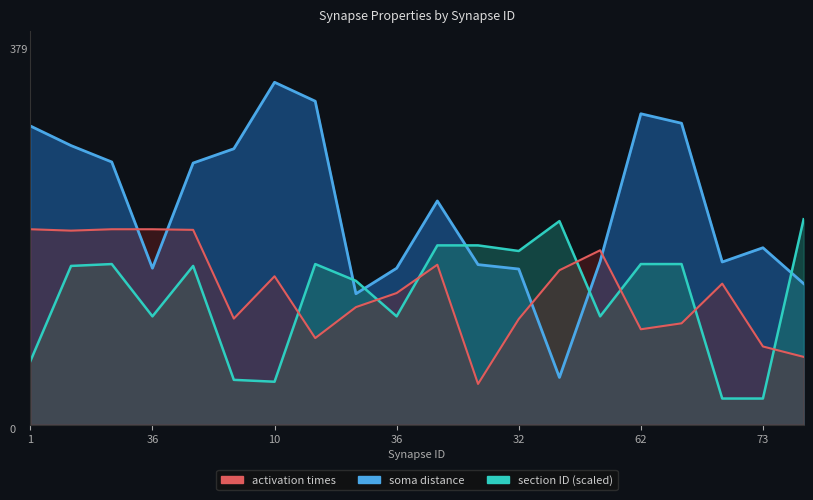

The soma distance series shows 266.8 at 89. True or false?

False